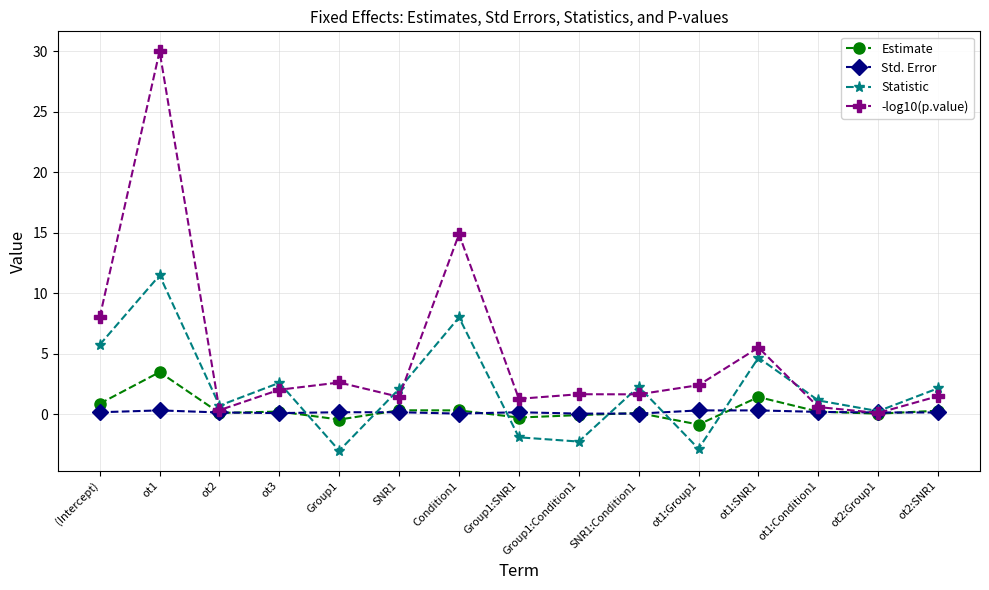

True or false: -log10(p.value) has a value of 1.5 at ot2:SNR1.

True